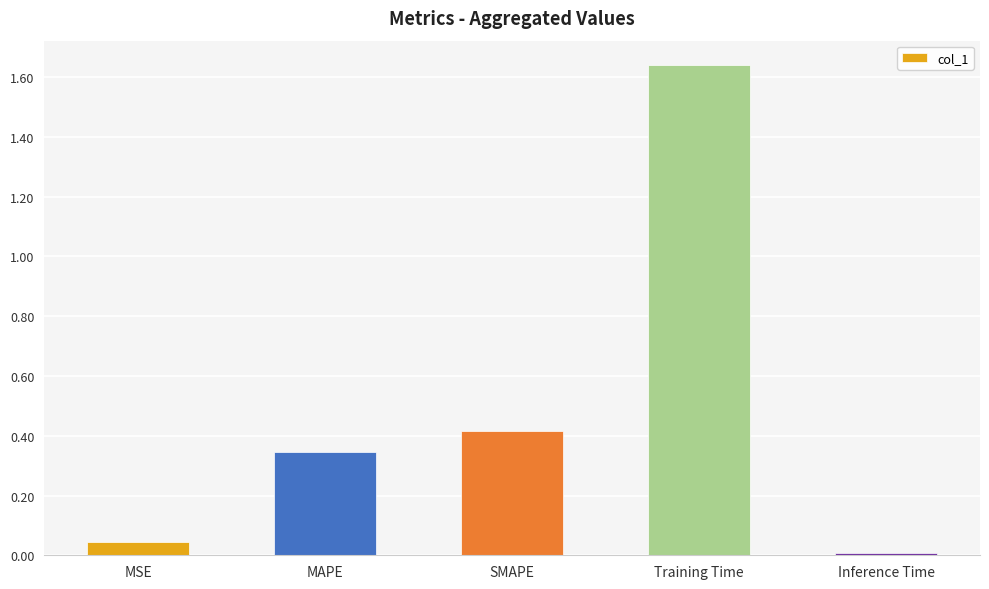

Rank the categories by value from highest to lowest.

Training Time, SMAPE, MAPE, MSE, Inference Time